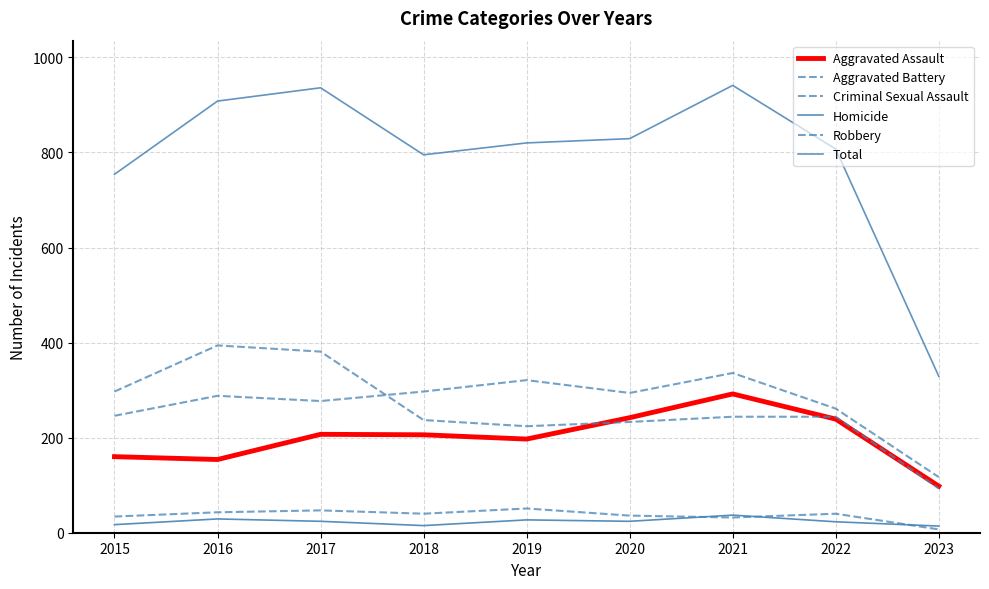

Which series has the largest total across all categories?

Total